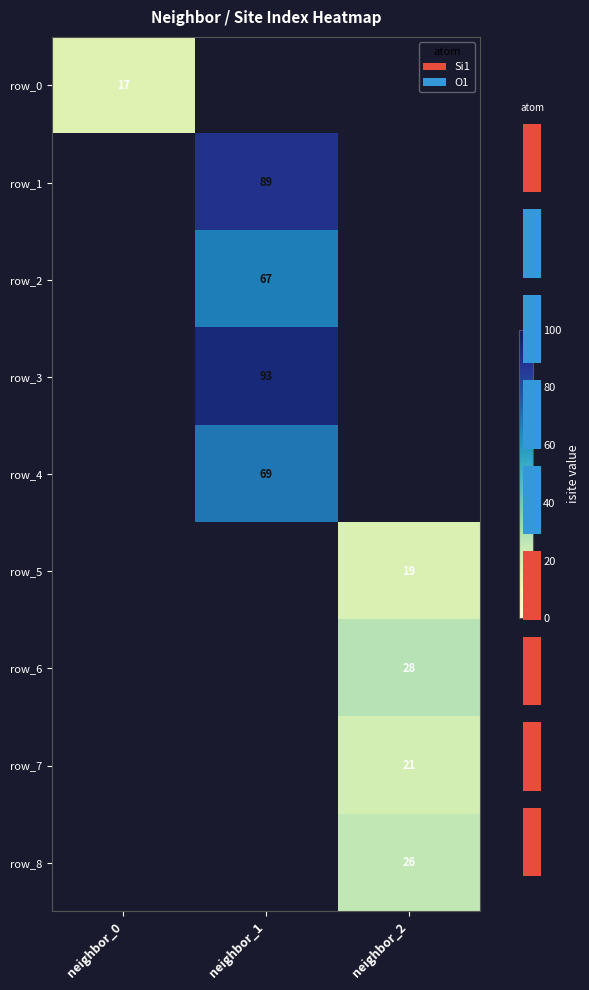

Which series has the largest range (max minus min)?

row_0